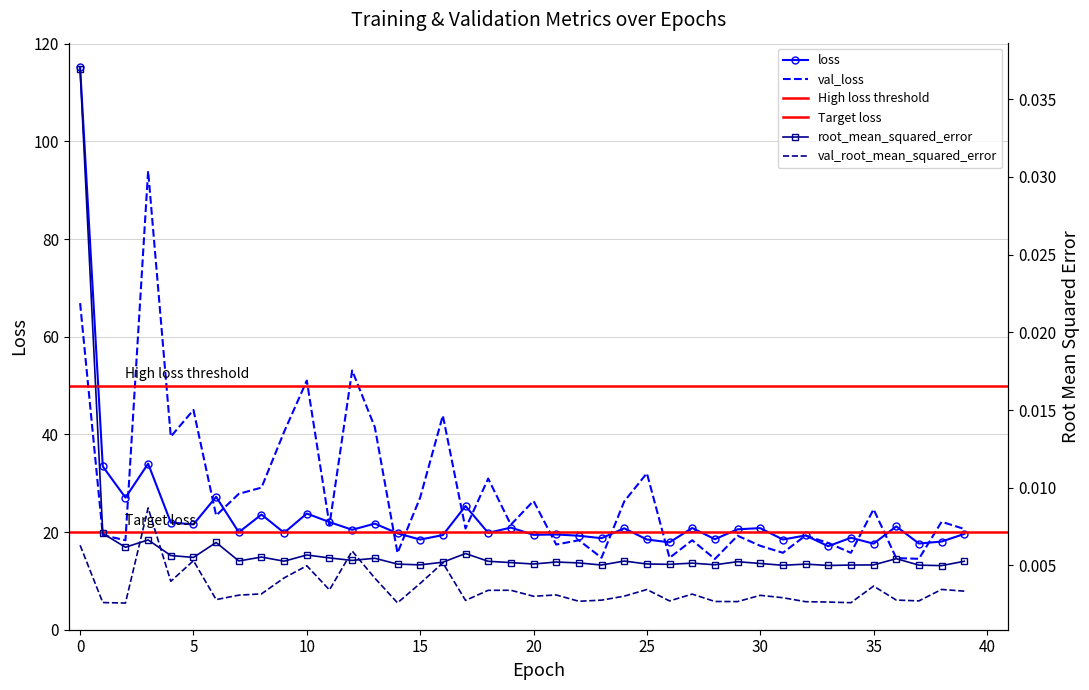

What is the label of the 35th point from the left?

34